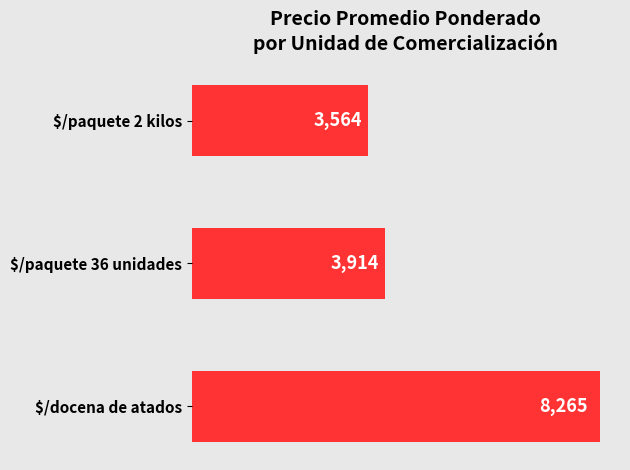

Rank the categories by value from highest to lowest.

$/docena de atados, $/paquete 36 unidades, $/paquete 2 kilos